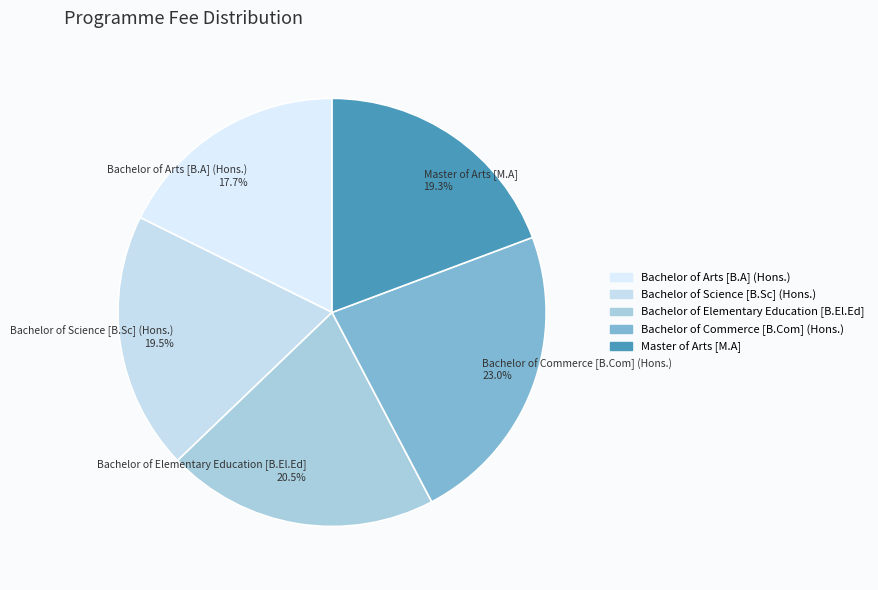

Which slice is the largest?

Bachelor of Commerce [B.Com] (Hons.)